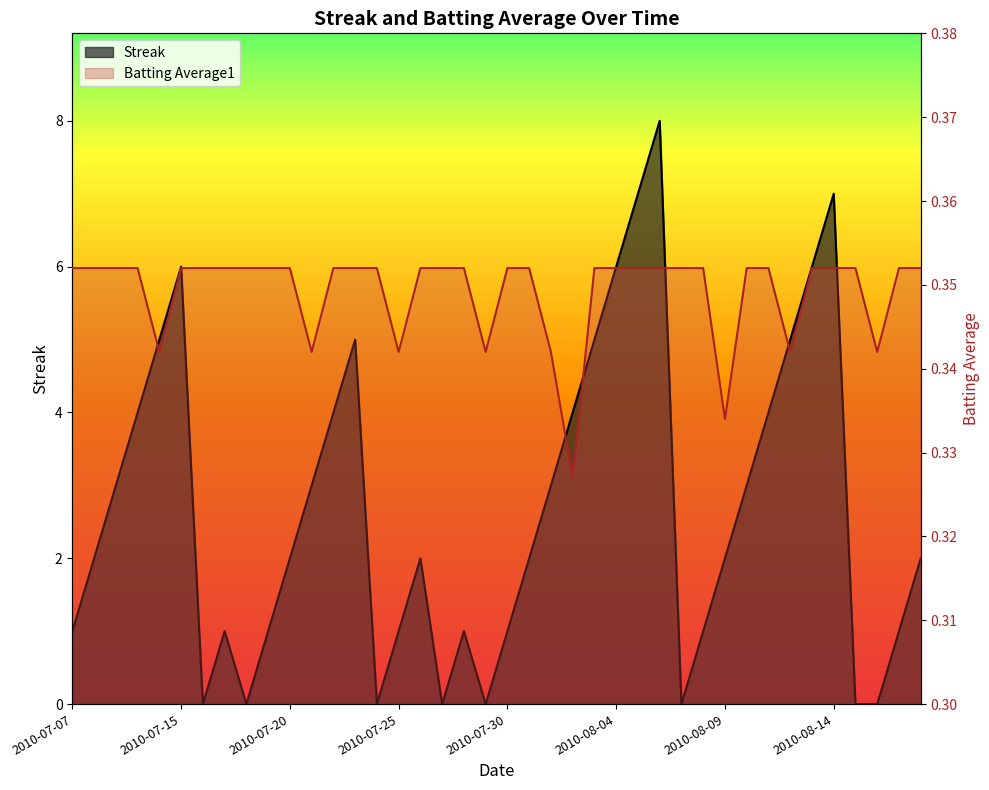

List the series in order of their peak value, highest first.

Streak, Batting Average1